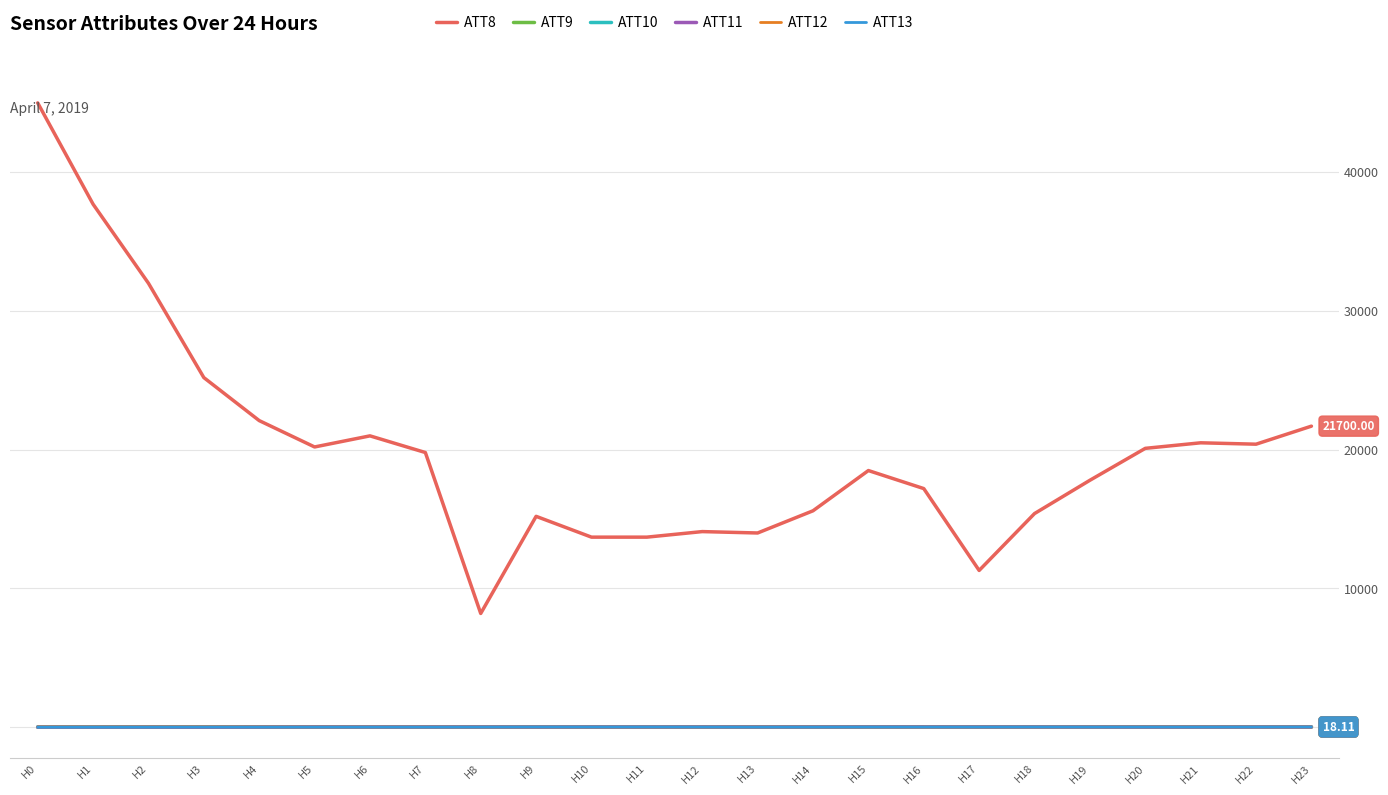

True or false: ATT8 and ATT12 cross at least once.

False